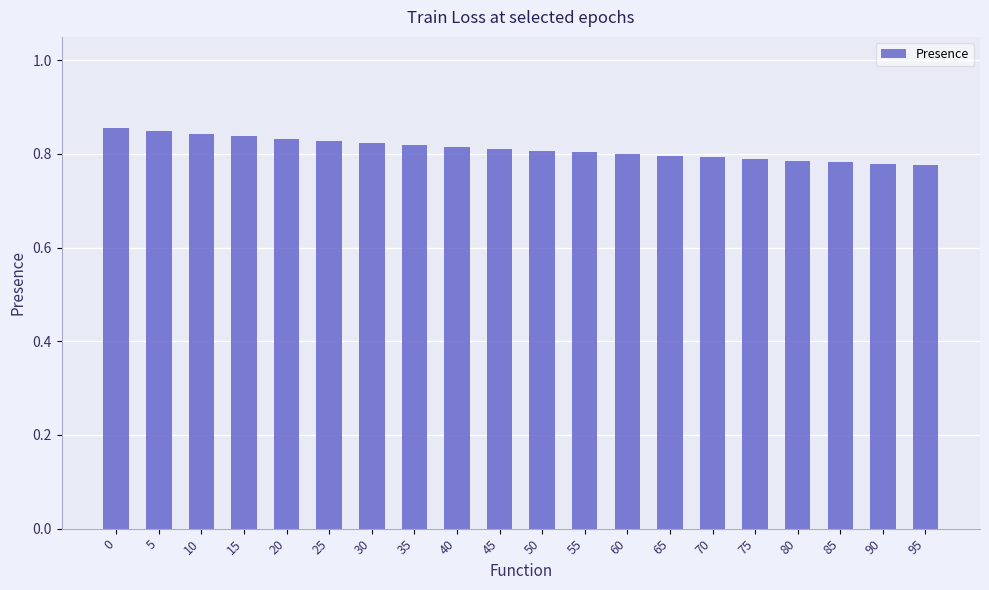

Which has a higher value, 35 or 75?

35